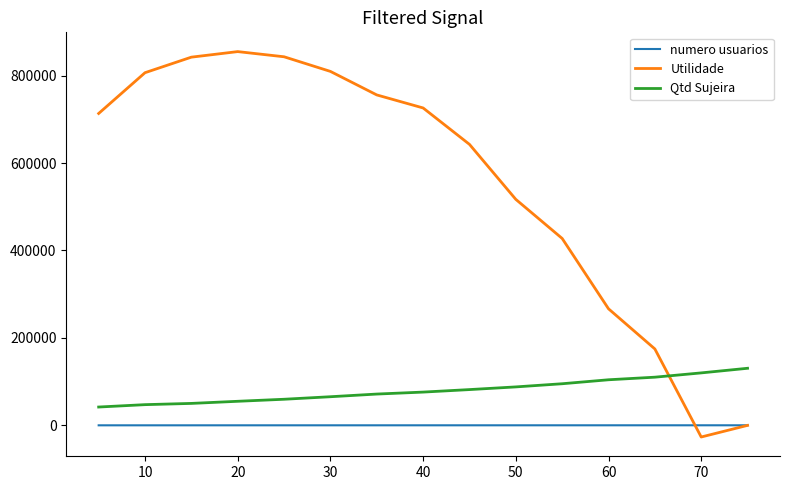

Which series has the widest spread of values?

Utilidade